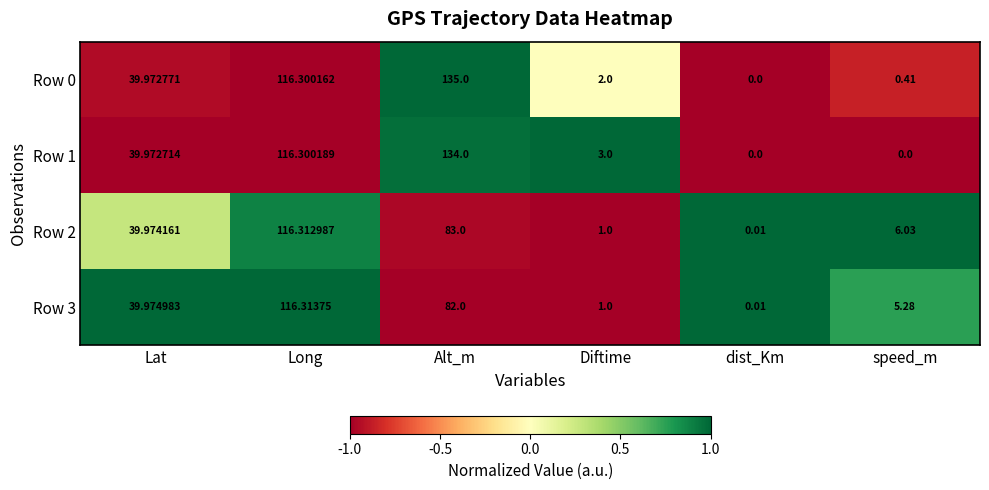

Where is Row 1 nearest to the value 67?

Lat